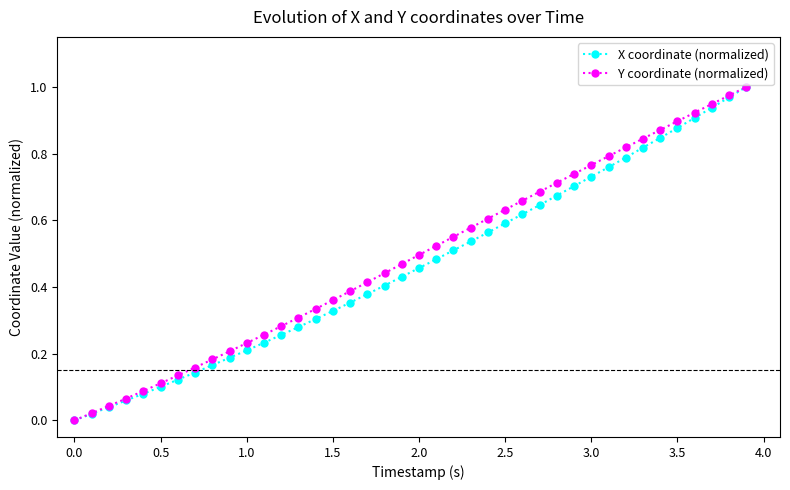

What are all the series names shown in the legend?

X coordinate (normalized), Y coordinate (normalized)